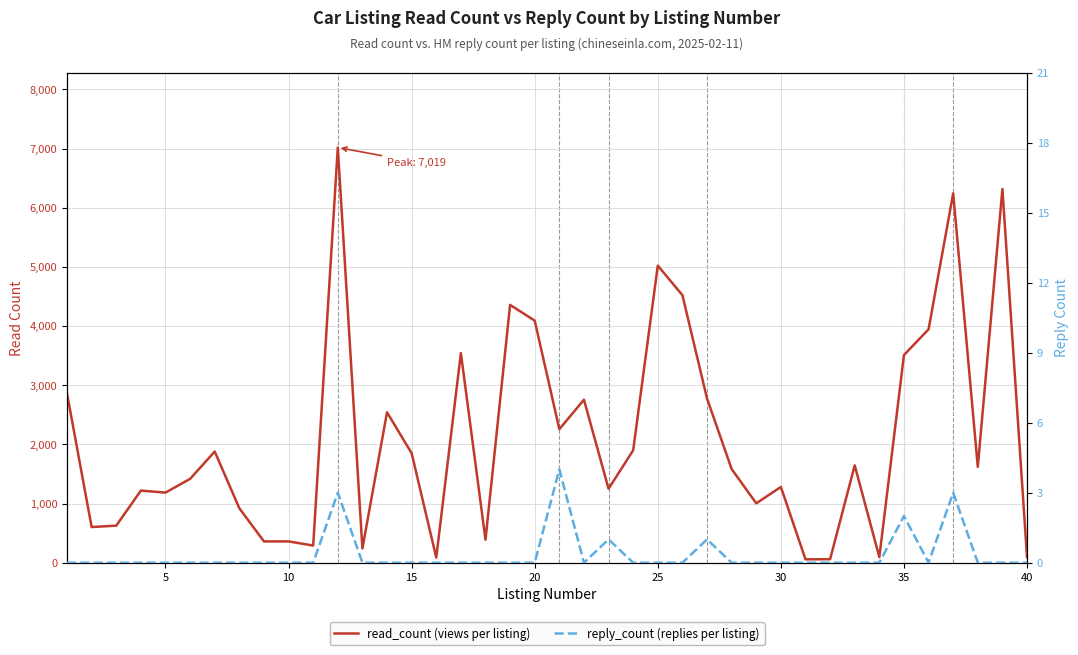

What is the difference between the maximum and second lowest values in the reply_count (replies per listing) series?

4